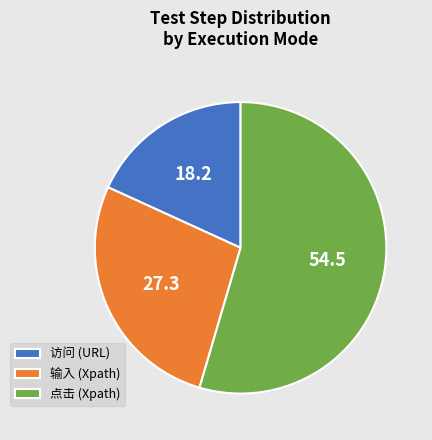

Combined, do 输入 (Xpath) and 点击 (Xpath) account for over 50%?

Yes